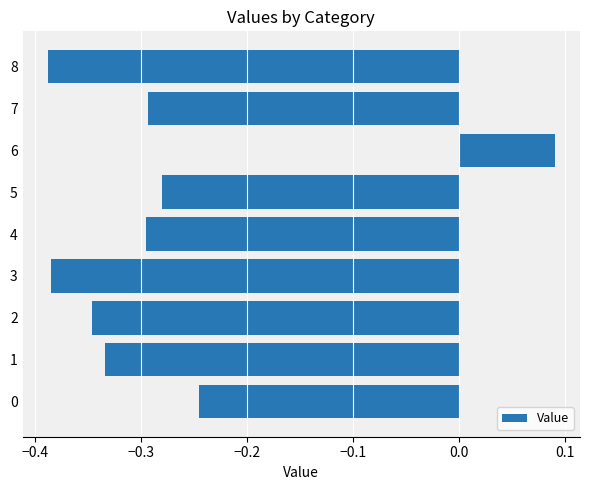

Where is the data nearest to the value 0?

6